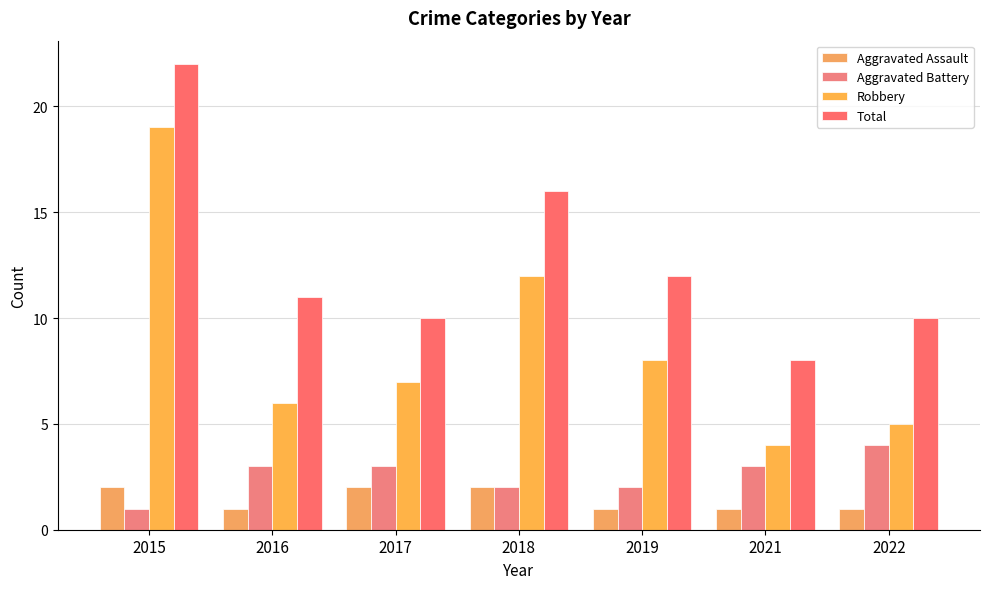

Which series has the widest spread of values?

Robbery